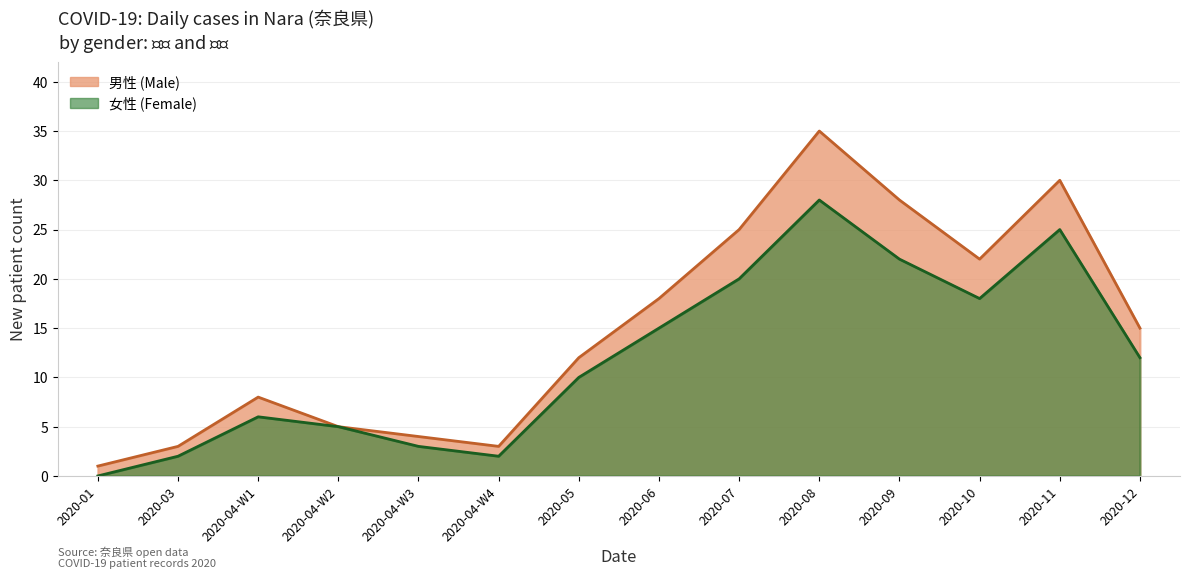

How many lines are shown in the chart?

2